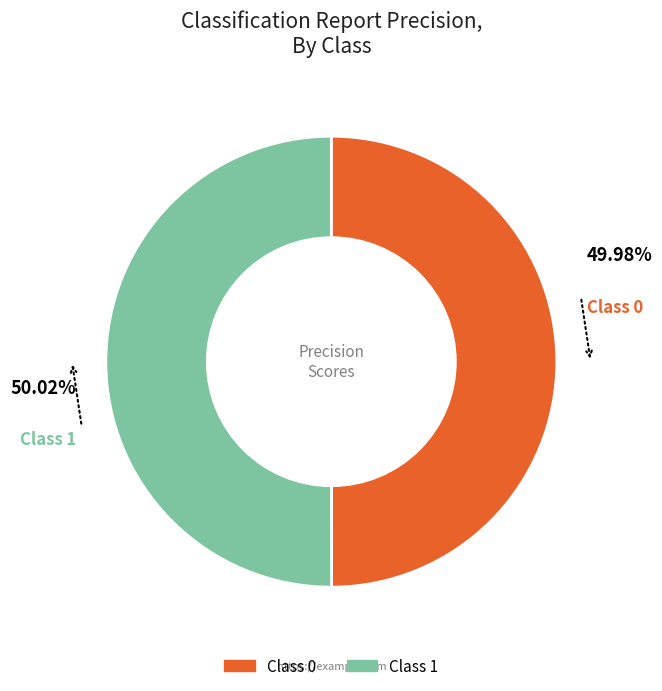

Is there a majority slice in this chart?

Yes